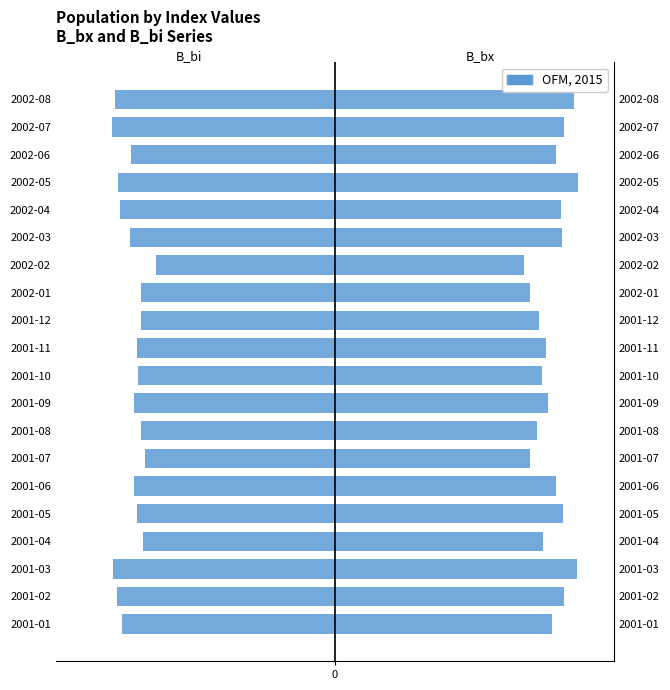

Between 2001-09 and 2002-03, which series saw the biggest shift?

B_bx